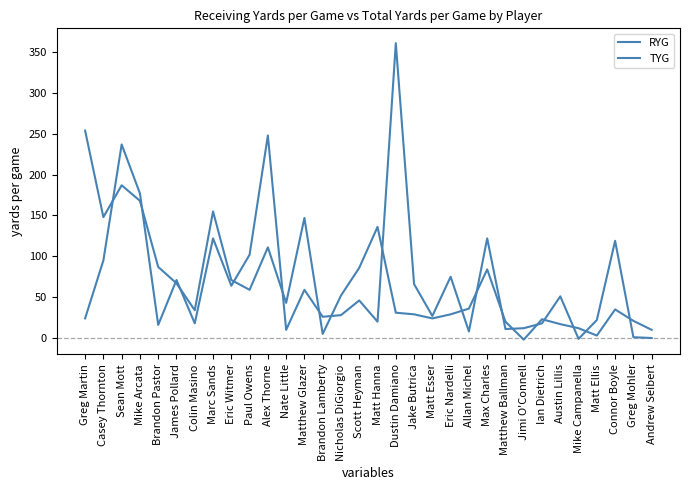

Where is RYG nearest to the value 126?

Matt Hanna